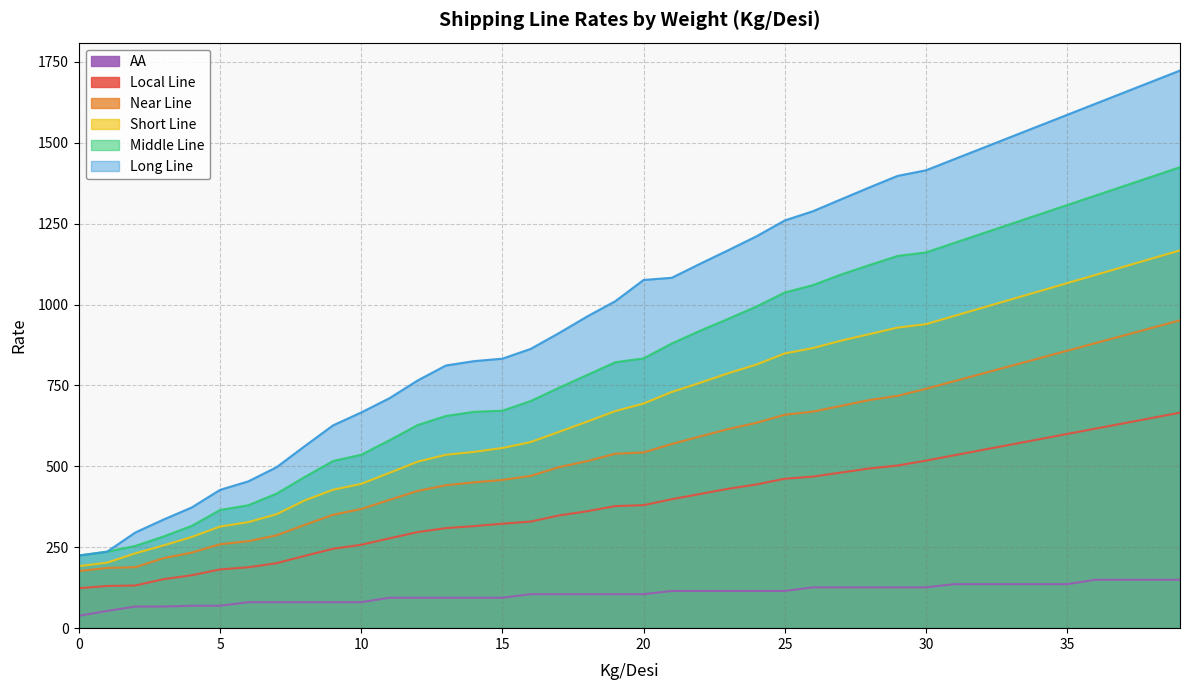

True or false: Short Line has more than 1 interior local peaks.

False